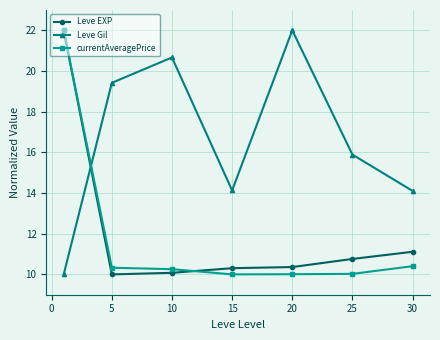

What is the value of the Leve EXP point at the 1st from the left?

22.0